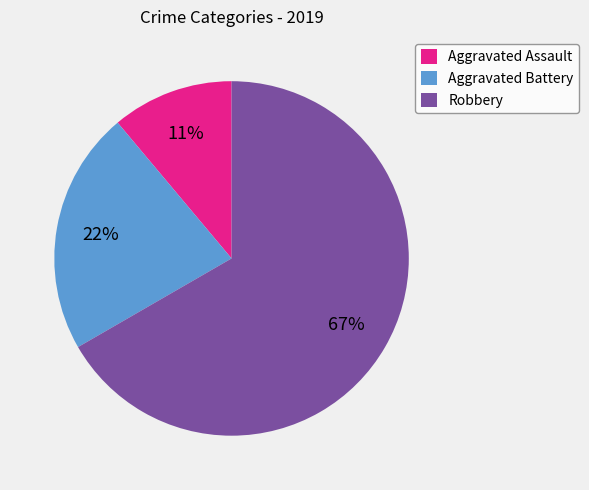

Which category has the biggest portion of the pie?

Robbery